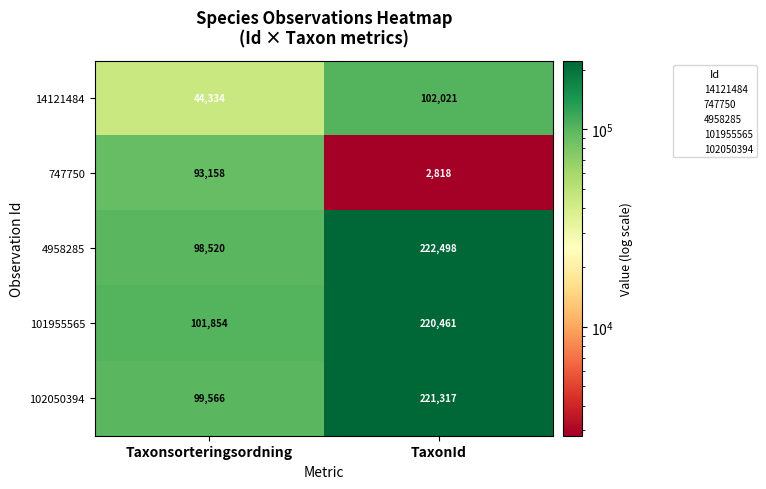

Which series changed the most between Taxonsorteringsordning and TaxonId?

4958285